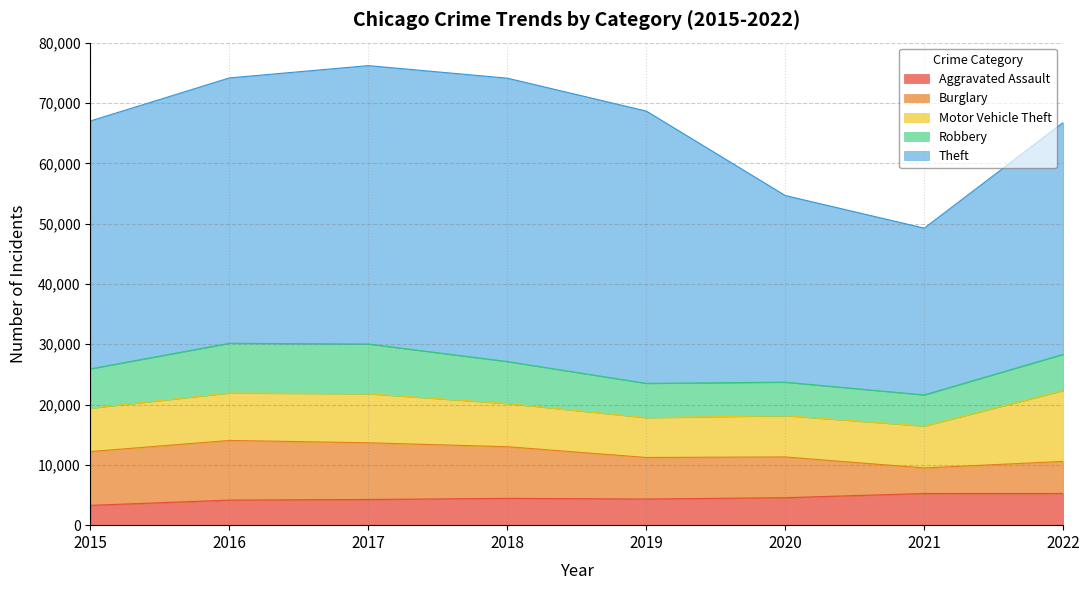

Which category has the lowest value in the Robbery series?

2021